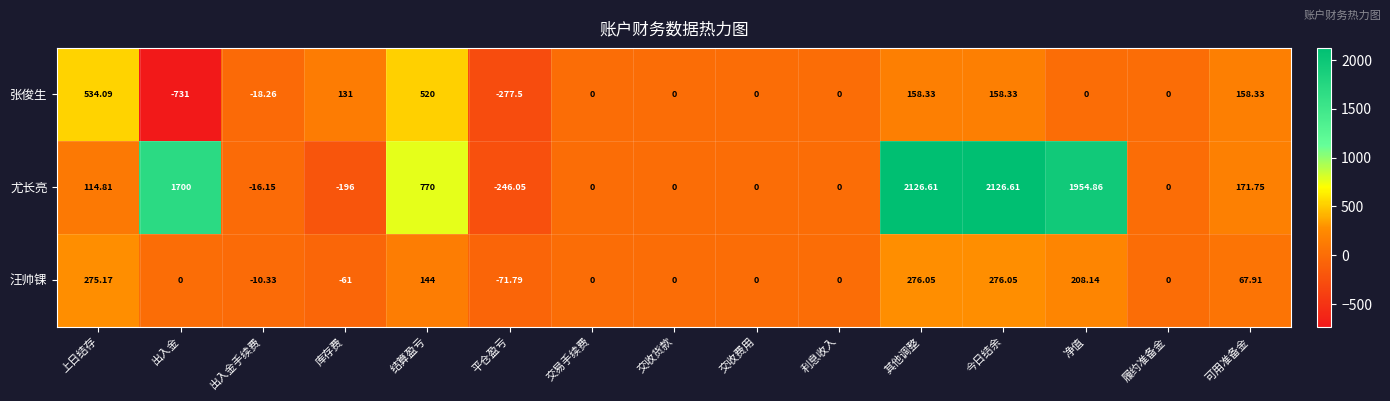

Is the value of 汪帅锞 at 结算盈亏 greater than the value of 尤长亮 at 净值?

No